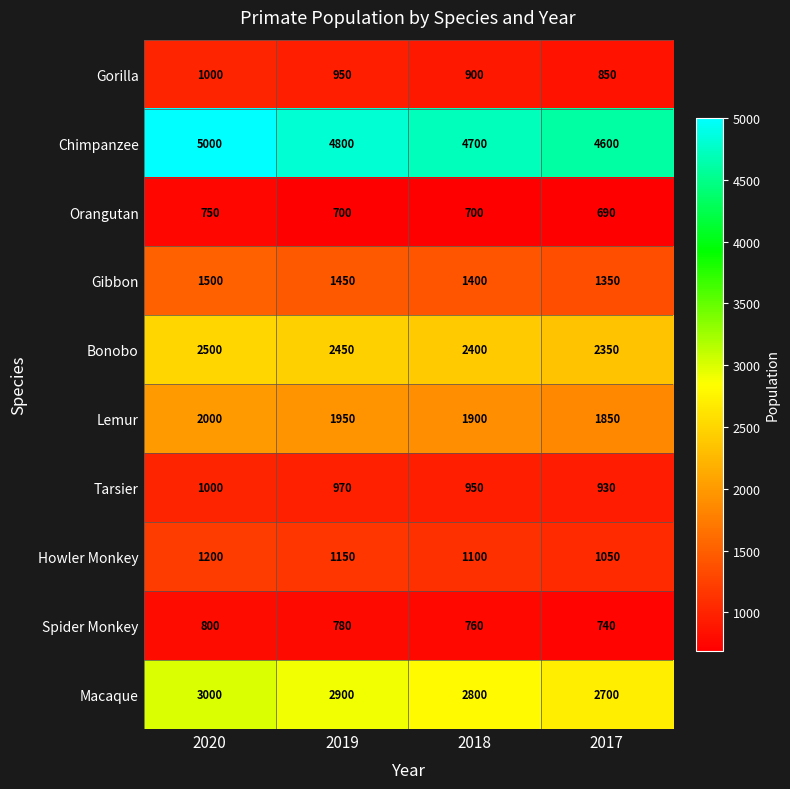

At which label does Chimpanzee first exceed 4800?

2020